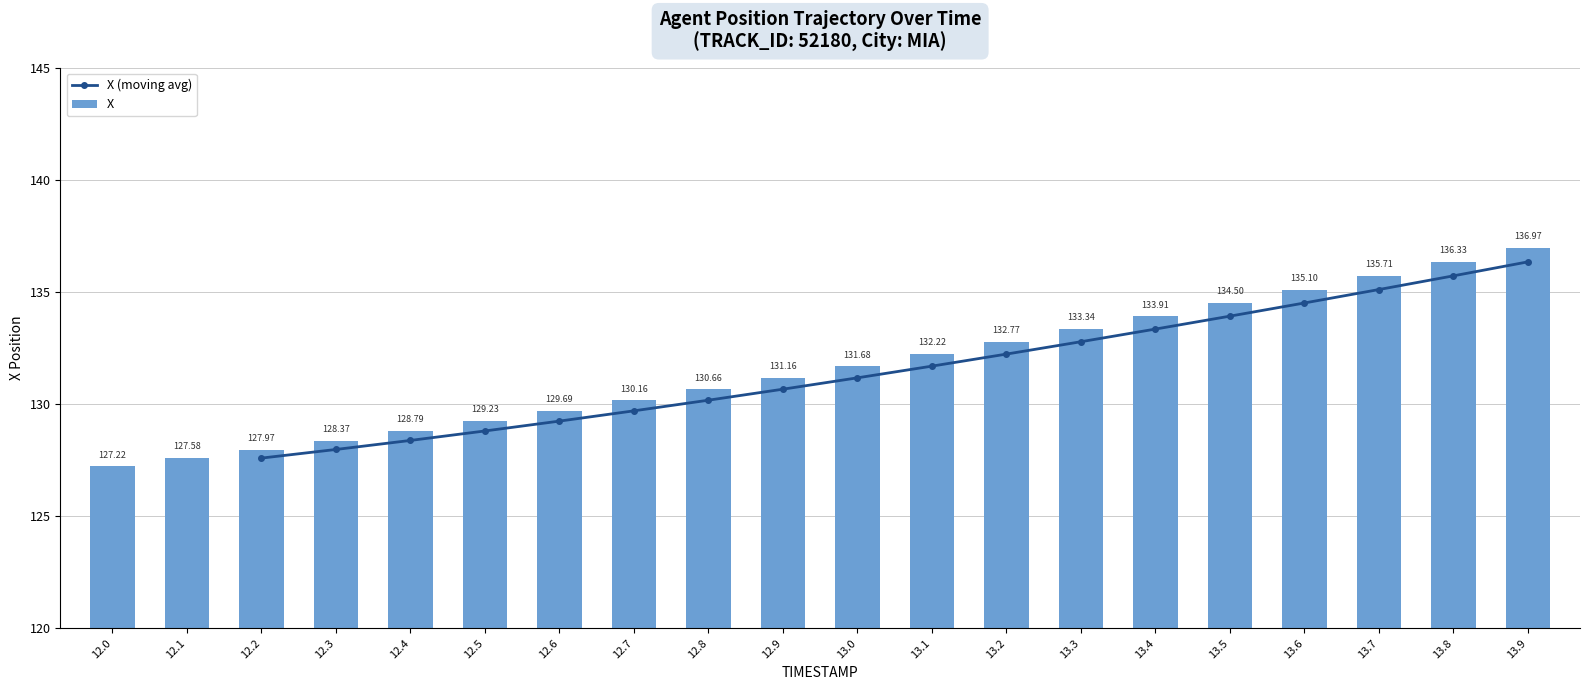

How many values in the X series are below 131?

9